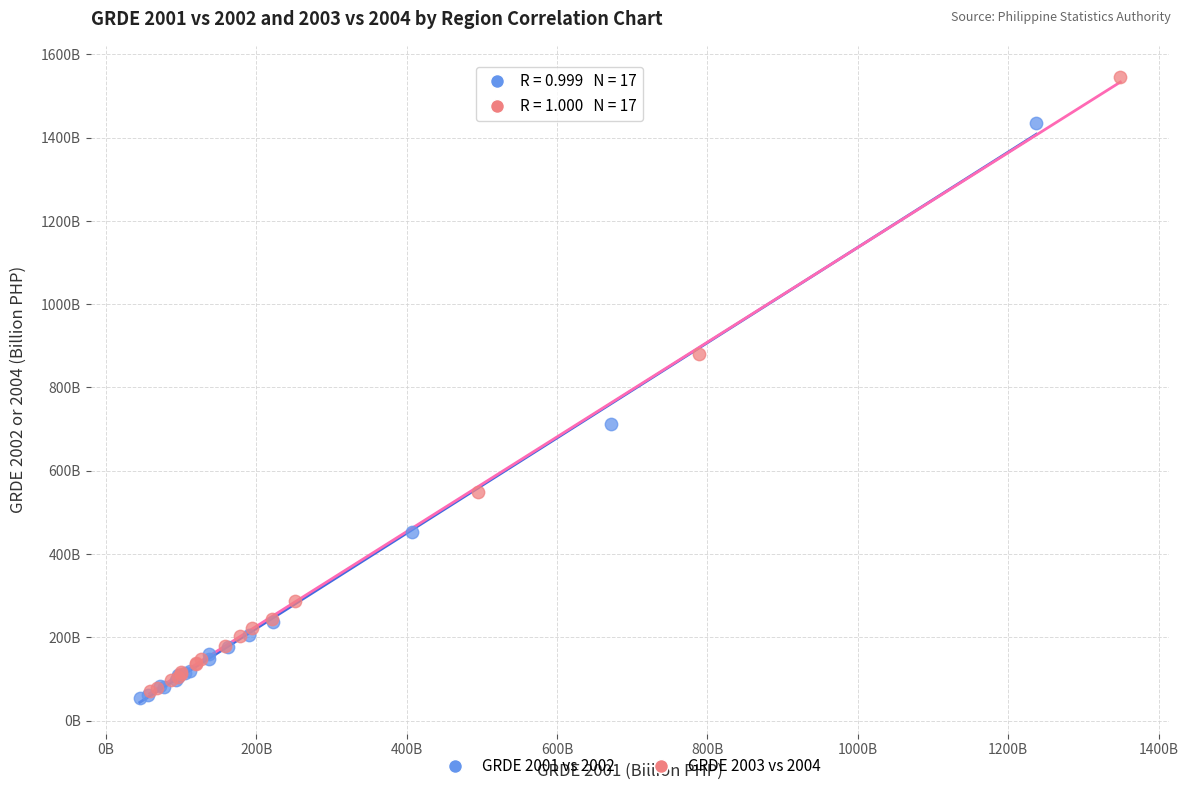

Which series contains the lowest Y value?

GRDE 2001 vs 2002